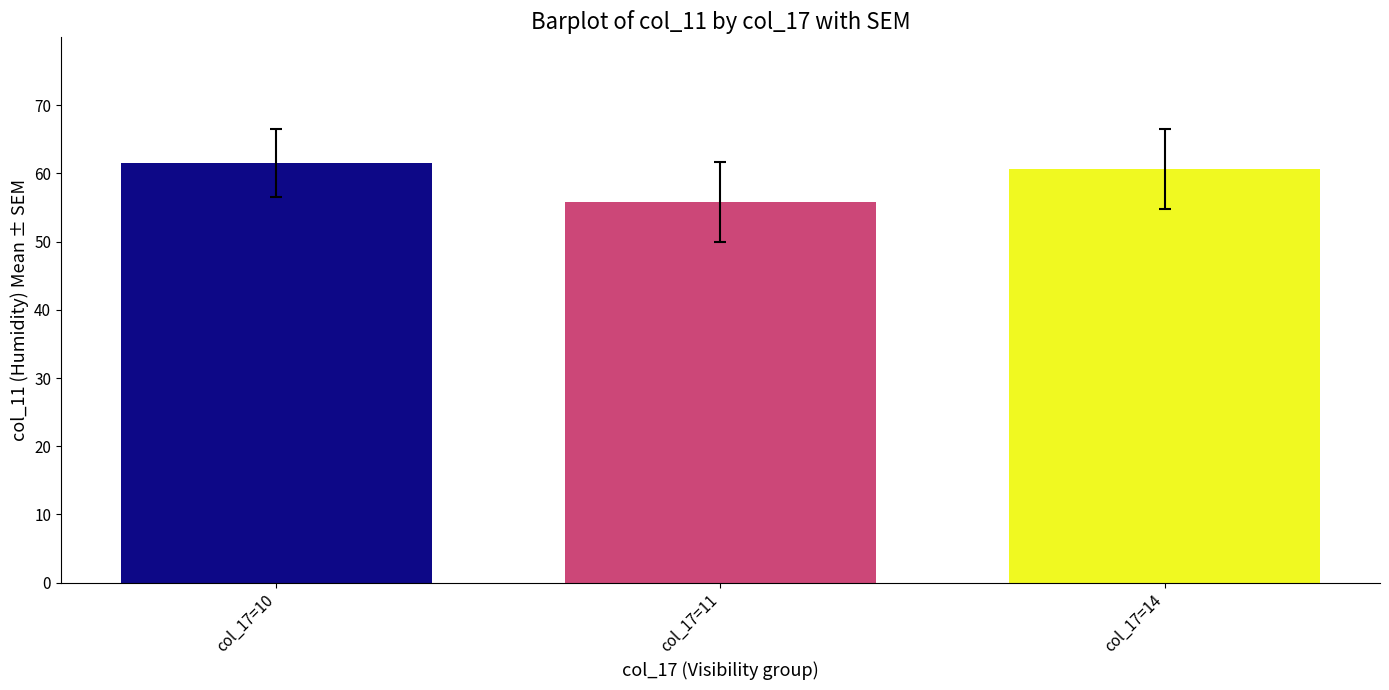

How many distinct data groups are displayed?

1